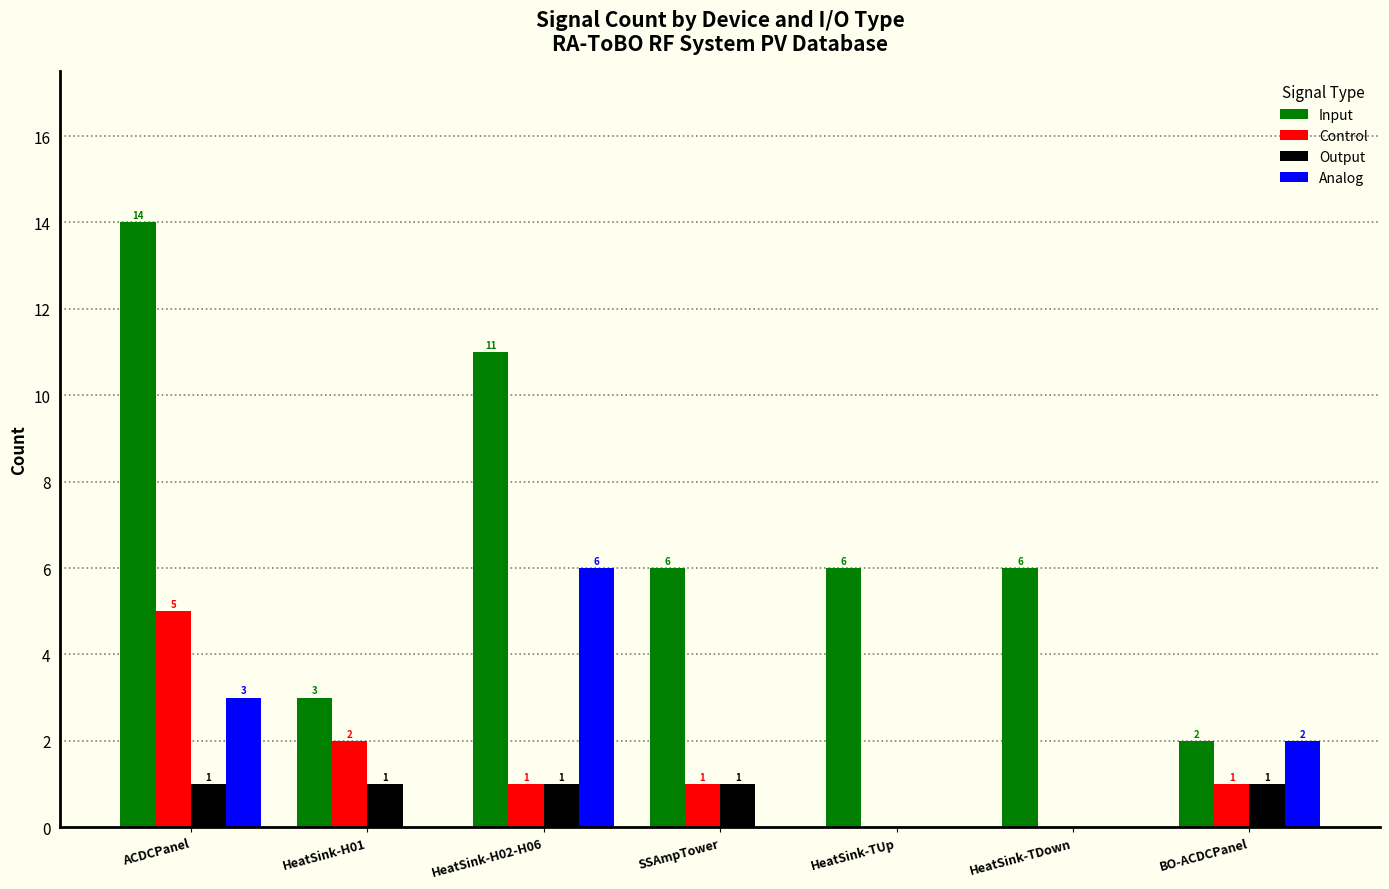

How many groups of bars are there?

7